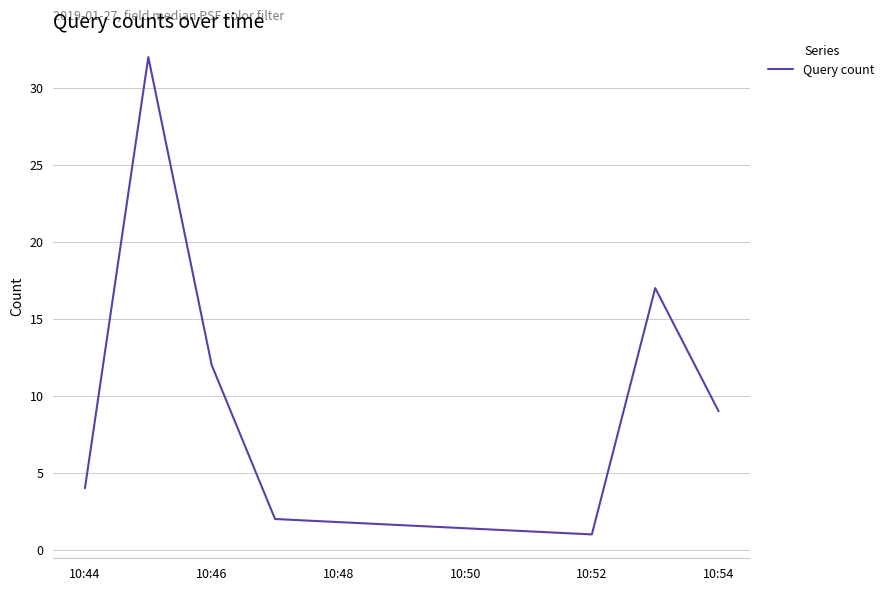

What is the average value?

11